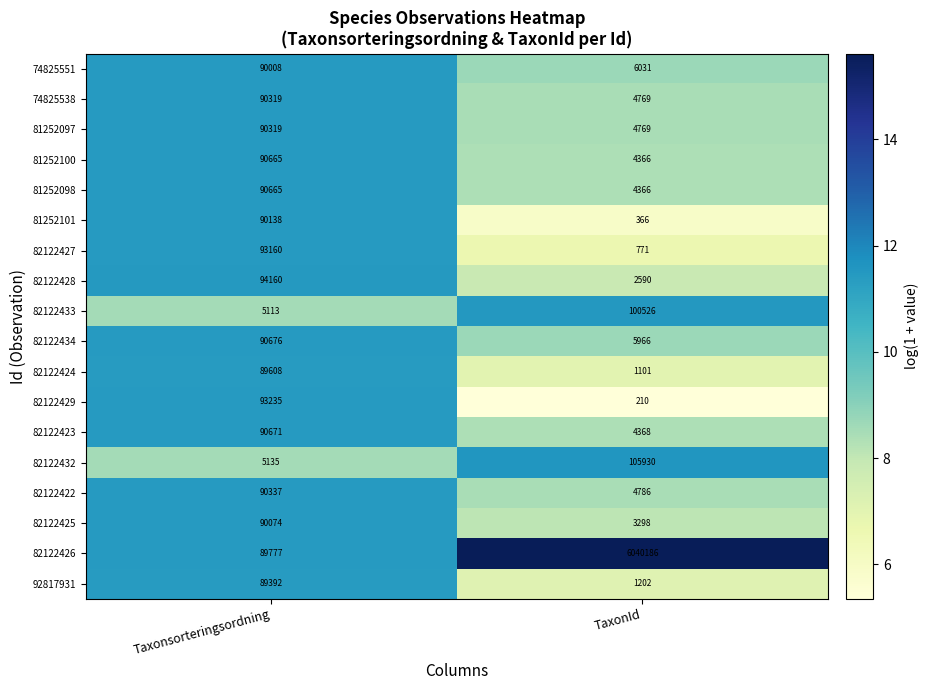

List the labels in order of 82122425 value, smallest first.

TaxonId, Taxonsorteringsordning